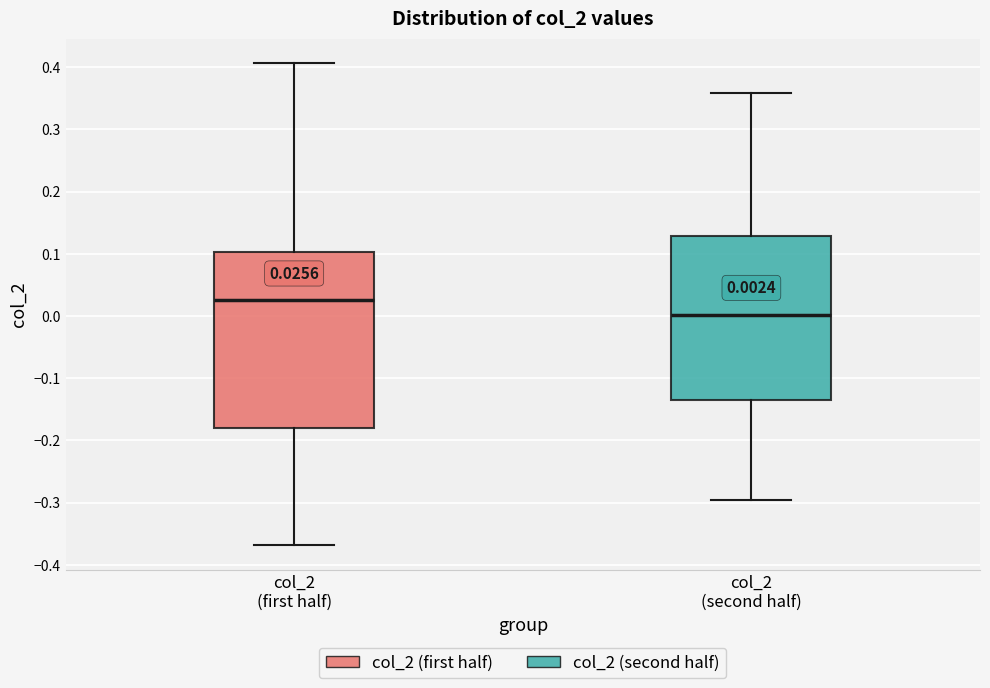

Comparing the boxes themselves (not the whiskers), which one is the tallest?

col_2 (first half)